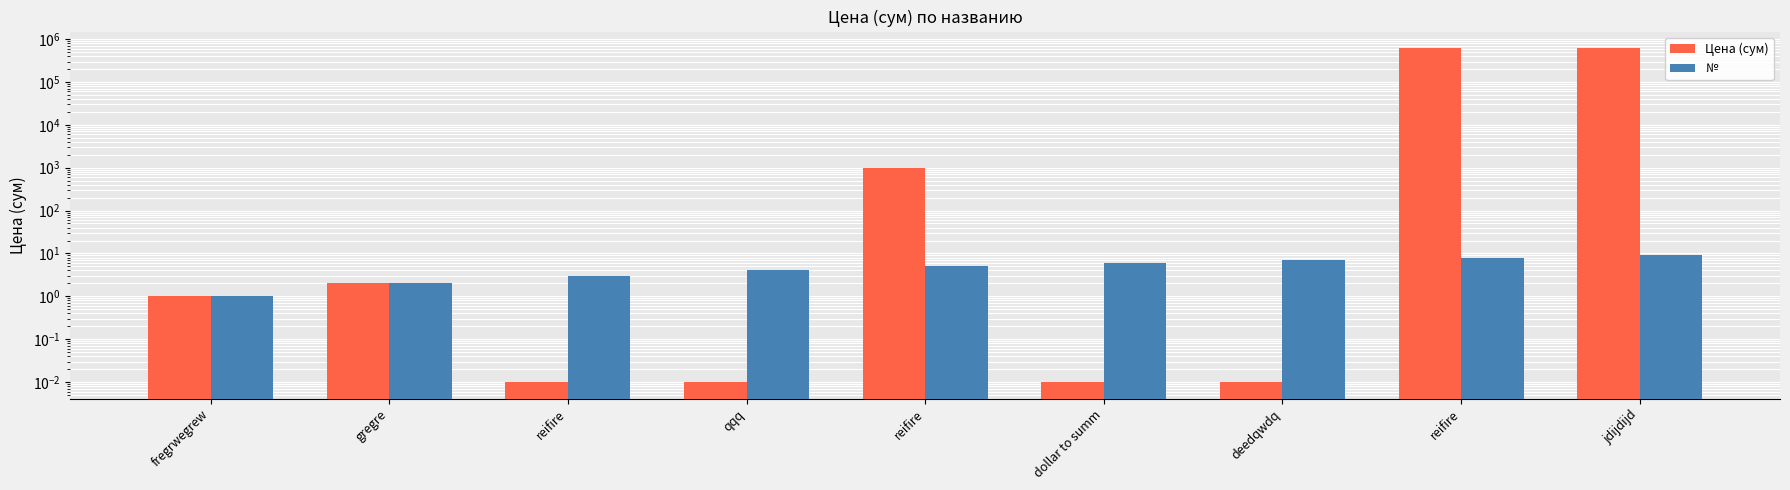

How many data points in № are less than 5?

4